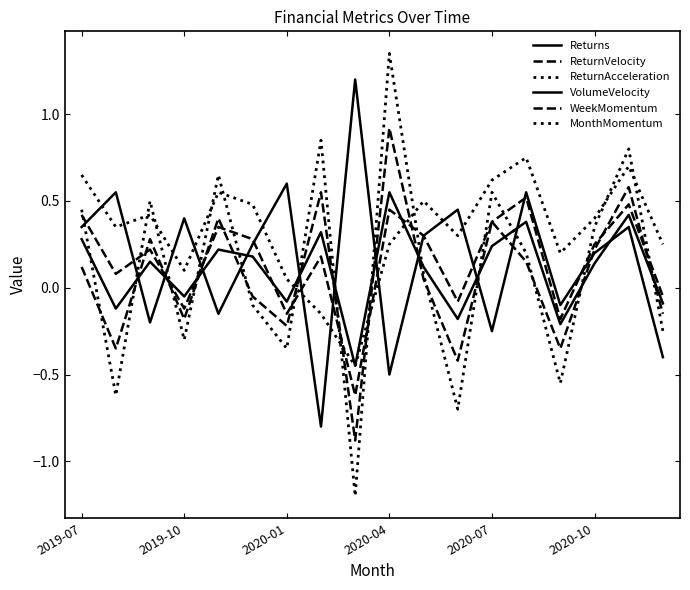

How many negative values does the ReturnVelocity series have?

8